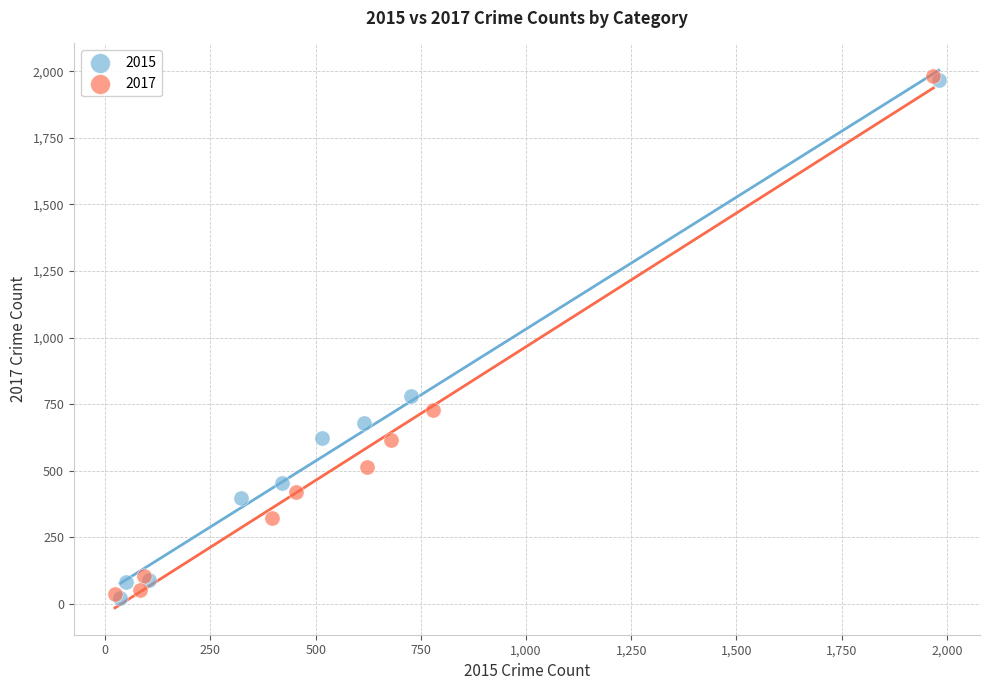

Which series has the widest spread of Y values?

2017